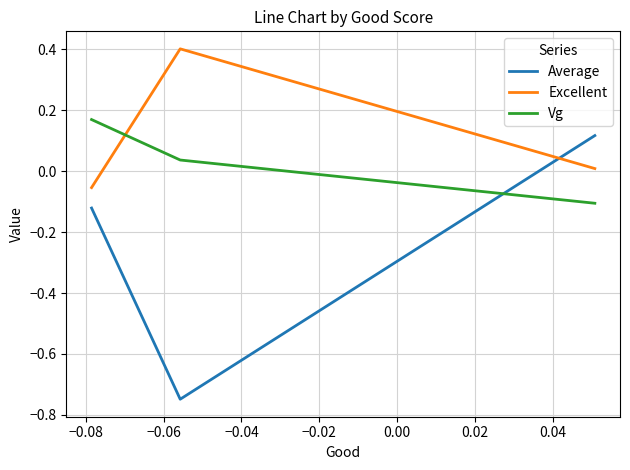

What is the sum of all Excellent values?

0.4